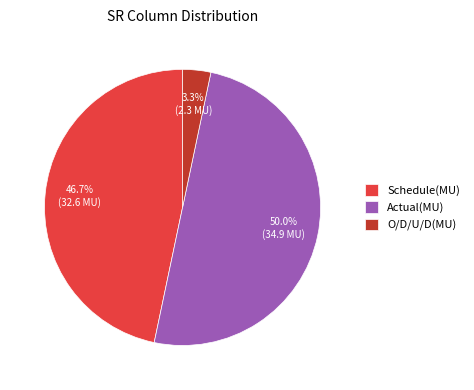

Is O/D/U/D(MU) the majority of the pie?

No